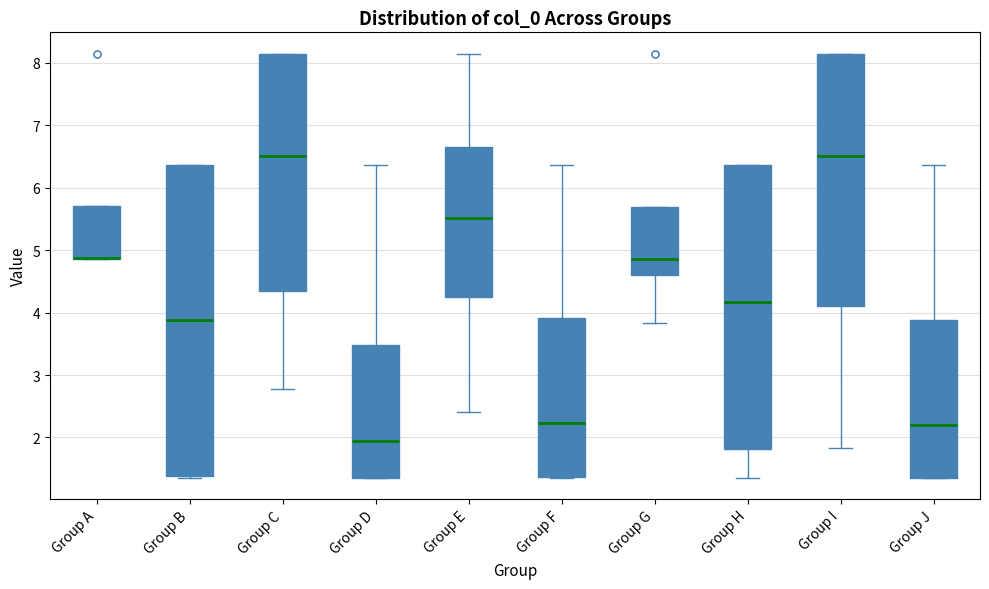

Reading left to right, read every box against the y-axis: the position of its median line, the range the box covers, and the ends of its whiskers. The values are not printed on the chart, so give them approximately, as read against the axis.

Group A: median 4.9 (drawn on the box's lower edge), box 4.9 to 5.7, whiskers 4.9 to 5.7
Group B: median 3.9, box 1.4 to 6.4, whiskers 1.4 (just below the box's lower edge) to 6.4
Group C: median 6.5, box 4.3 to 8.1, whiskers 2.8 to 8.1
Group D: median 1.9, box 1.4 to 3.5, whiskers 1.4 to 6.4
Group E: median 5.5, box 4.2 to 6.7, whiskers 2.4 to 8.1
Group F: median 2.2, box 1.4 to 3.9, whiskers 1.4 to 6.4
Group G: median 4.9, box 4.6 to 5.7, whiskers 3.8 to 5.7
Group H: median 4.2, box 1.8 to 6.4, whiskers 1.4 to 6.4
Group I: median 6.5, box 4.1 to 8.1, whiskers 1.8 to 8.1
Group J: median 2.2, box 1.4 to 3.9, whiskers 1.4 to 6.4